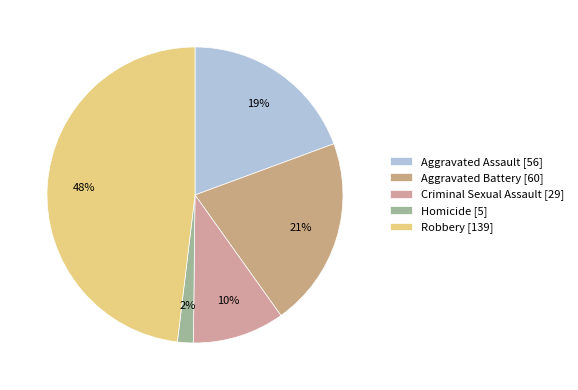

Which slice is the largest?

Robbery